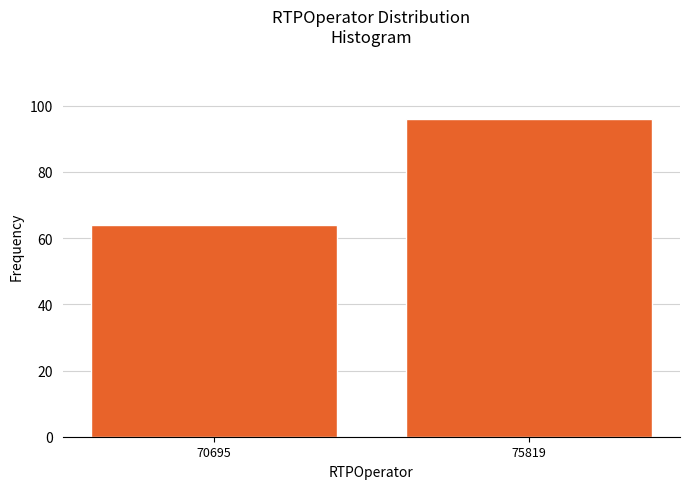

Reading left to right, extract all data points from this chart.

70695=64	75819=96